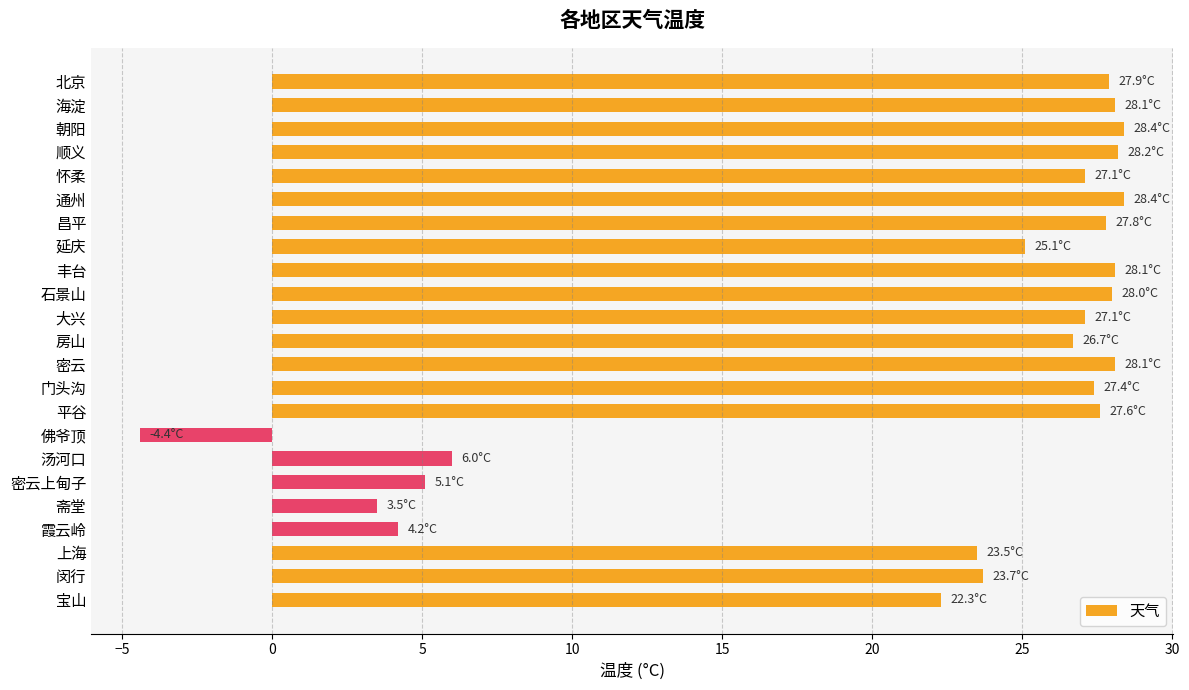

Which has a higher value, 闵行 or 房山?

房山